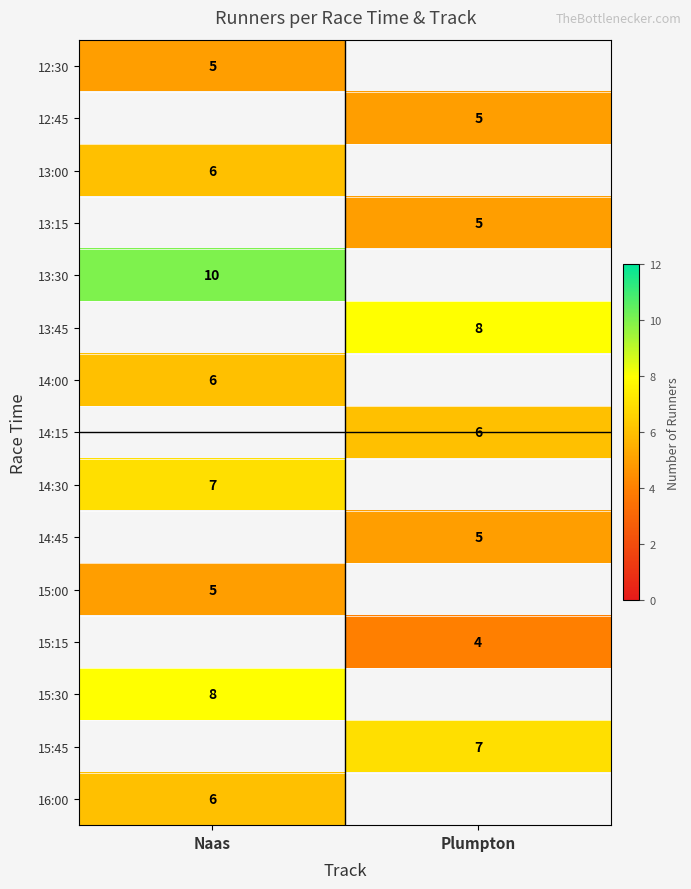

Is the value of 13:30 at Naas greater than the value of 15:00 at Naas?

Yes